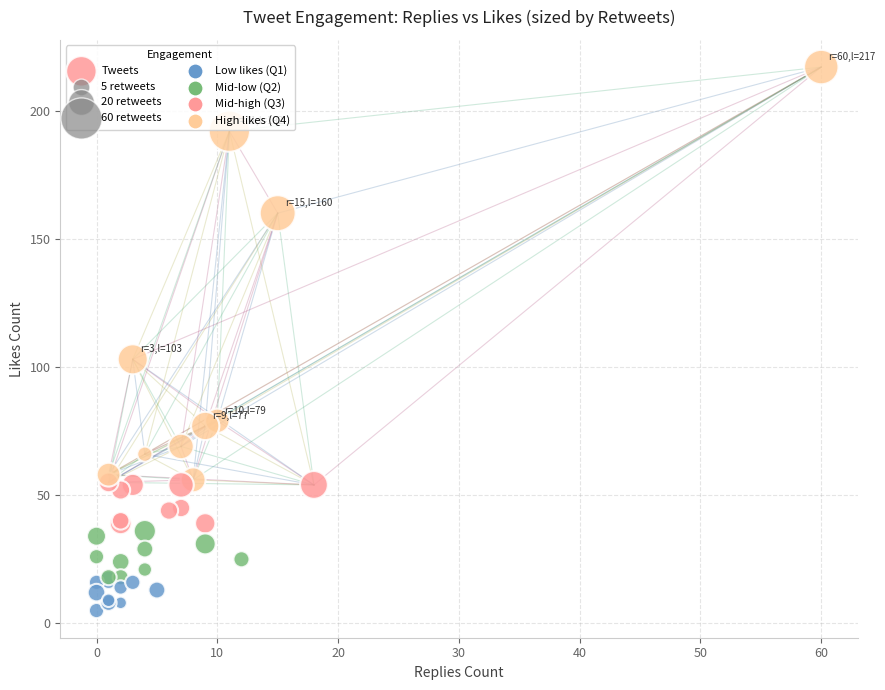

What Y value in the scatter plot is closest to 111?

103